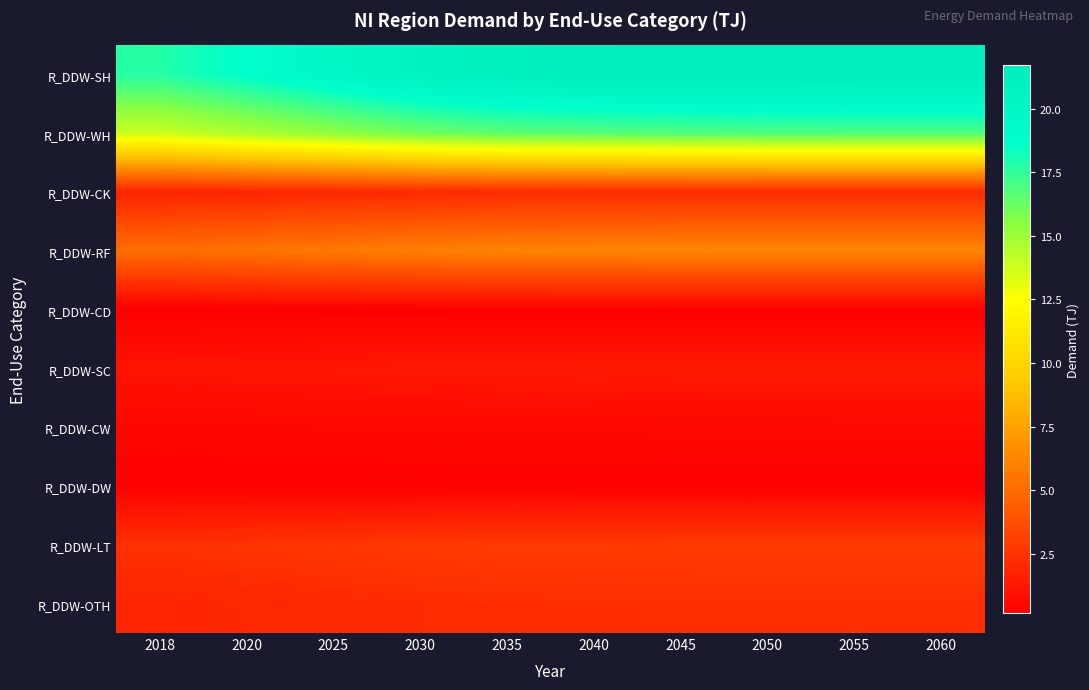

What is the difference between the highest and lowest values at 2040?

21.3